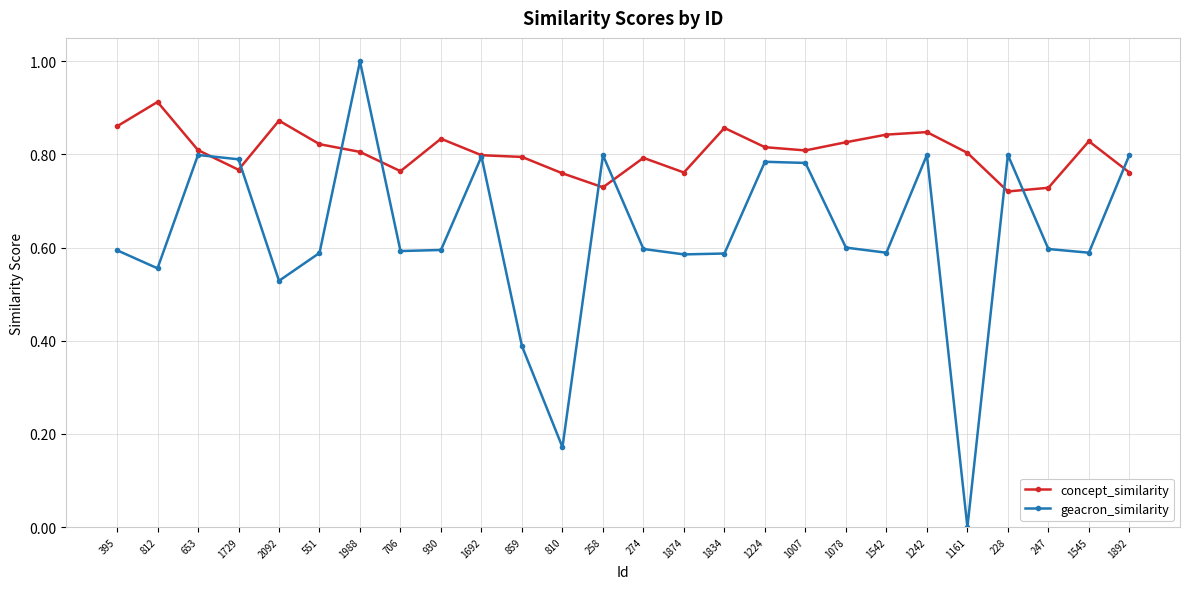

Where is the first local minimum for geacron_similarity?

812